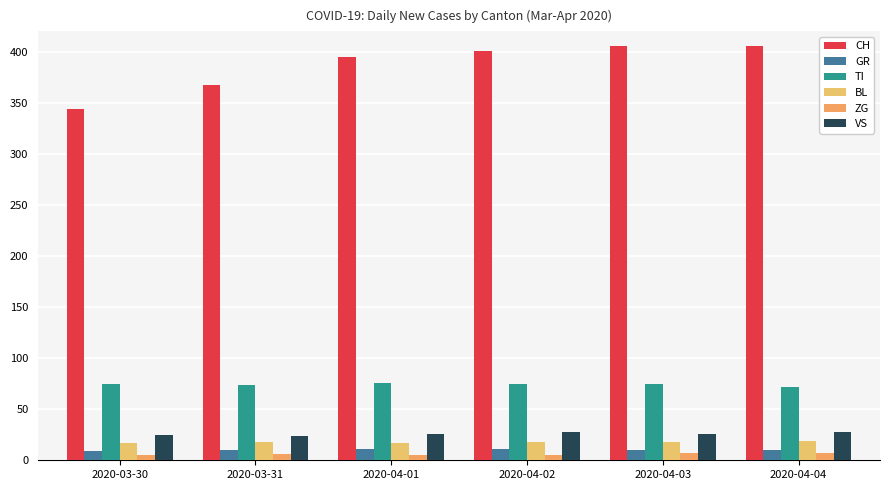

How many distinct data groups are displayed?

6